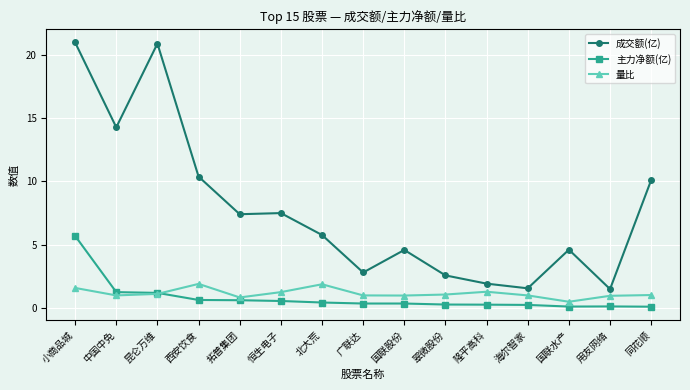

After their last crossing, which series has the higher values: 主力净额(亿) or 量比?

量比